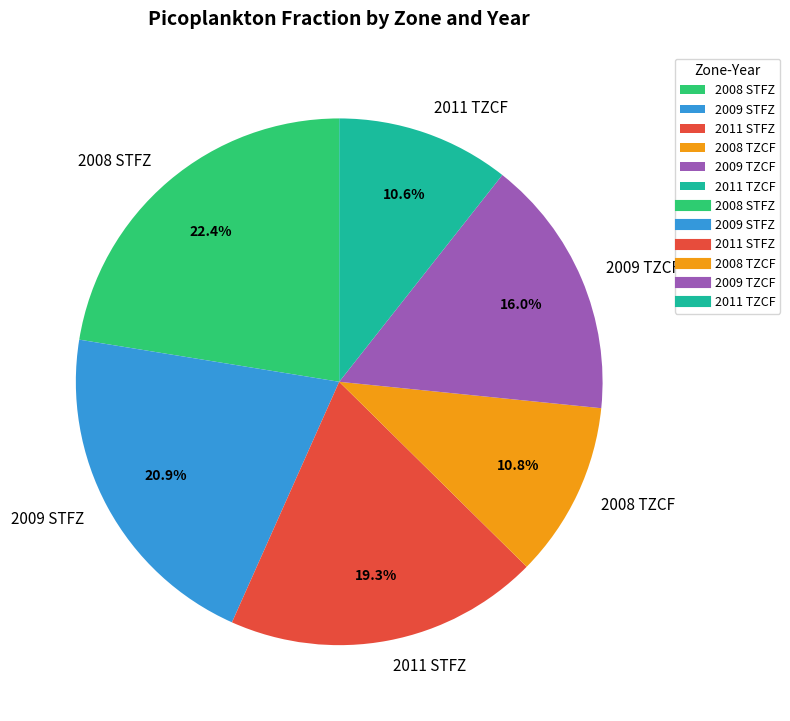

To the nearest percent, what is the average slice percentage?

17%